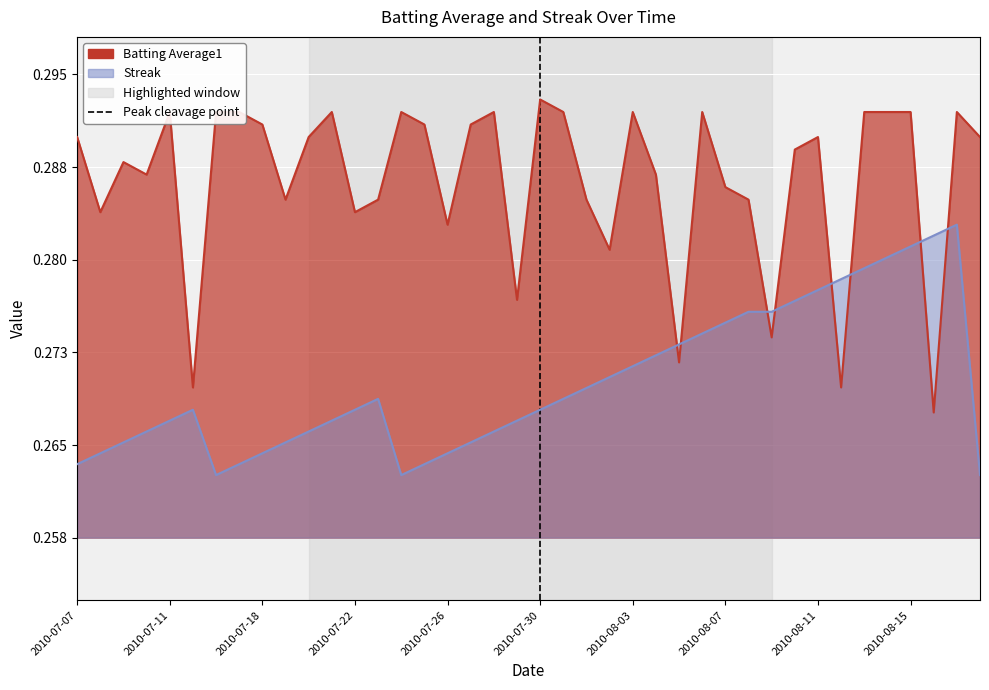

What position from the left is 2010-07-18?

9